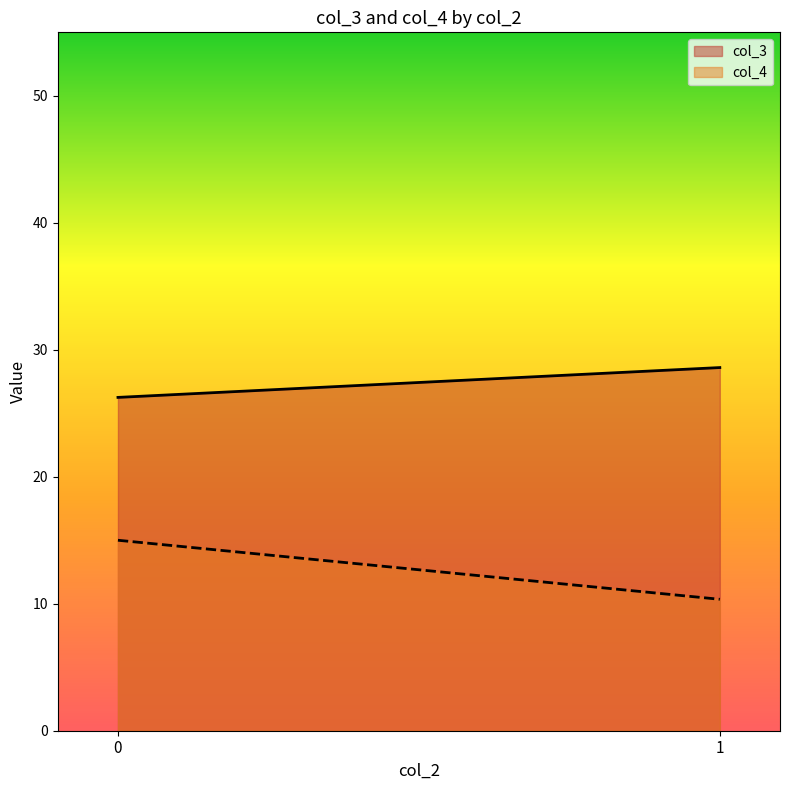

Rank the series by their average value, from lowest to highest.

col_4, col_3